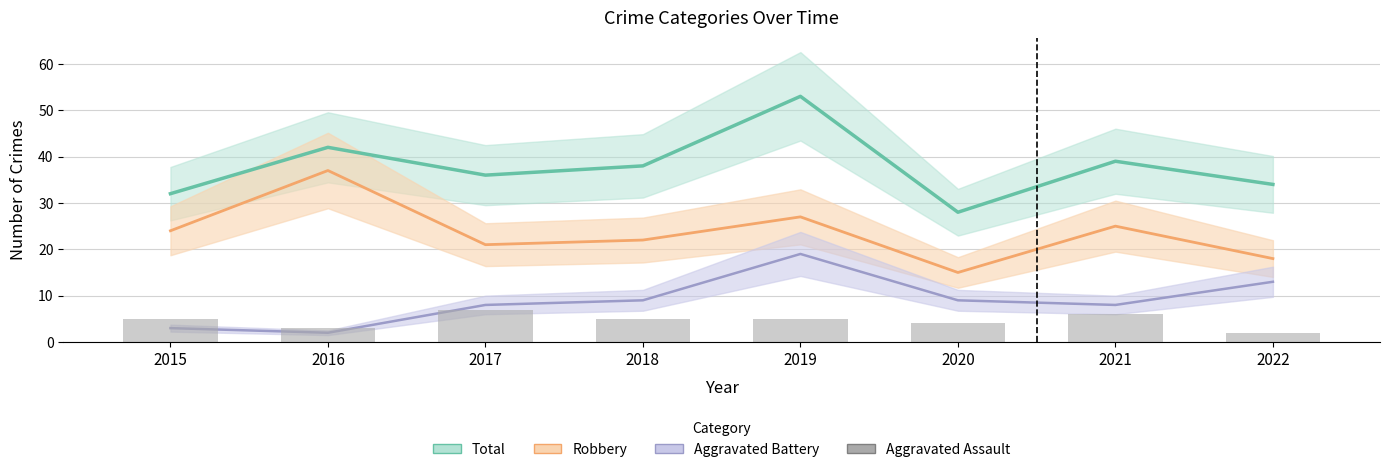

What is the difference between the maximum and second lowest values?

4